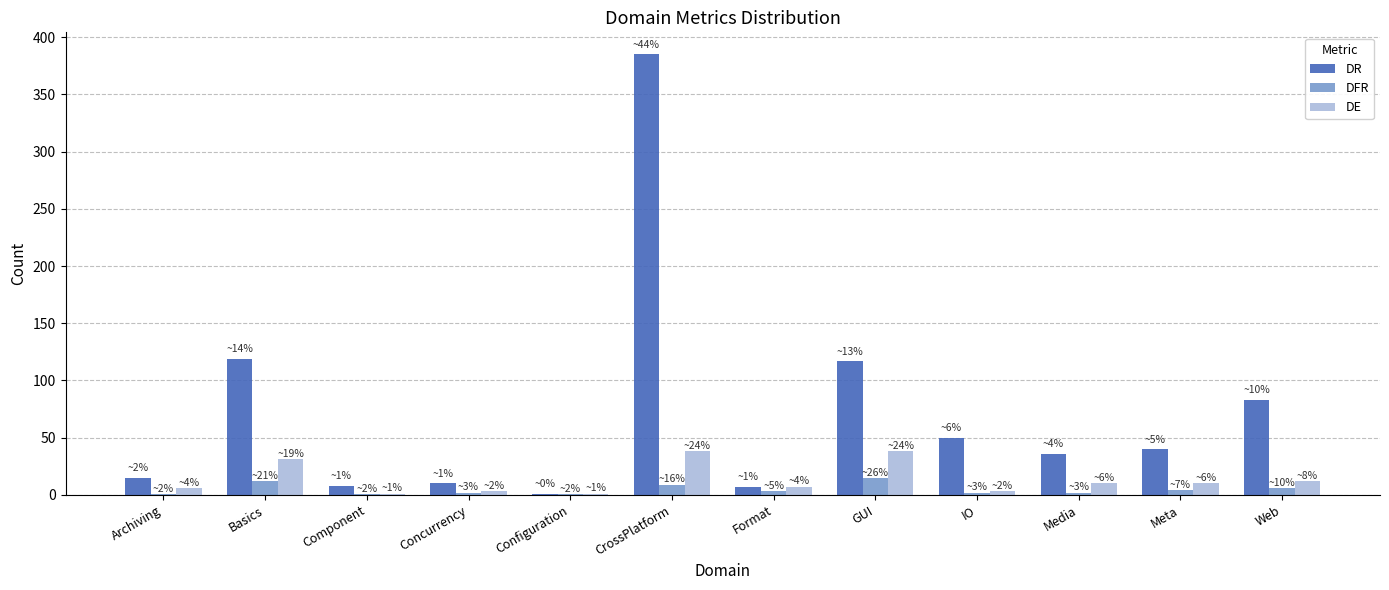

Is it true that DE equals 12 at Web?

True